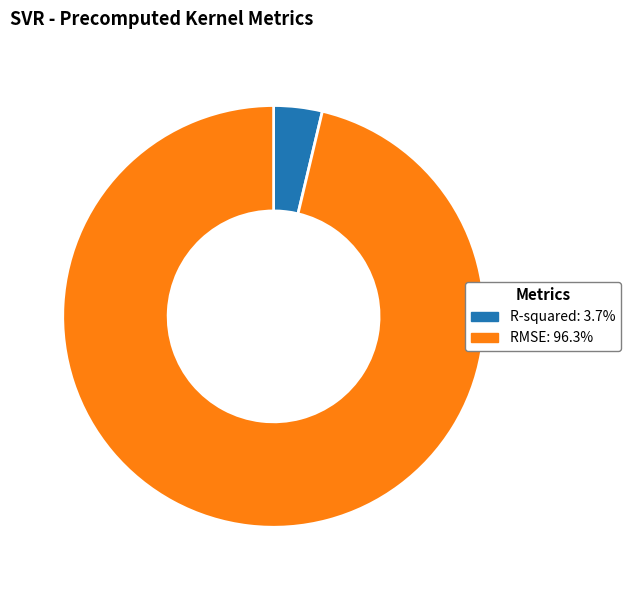

Is there a majority slice in this chart?

Yes